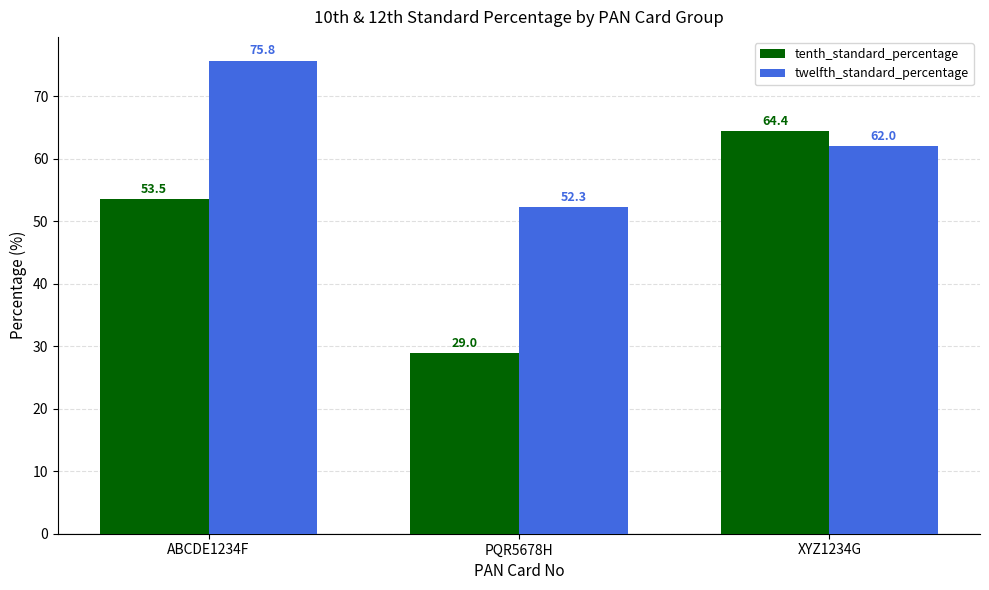

How many groups of bars are there?

3